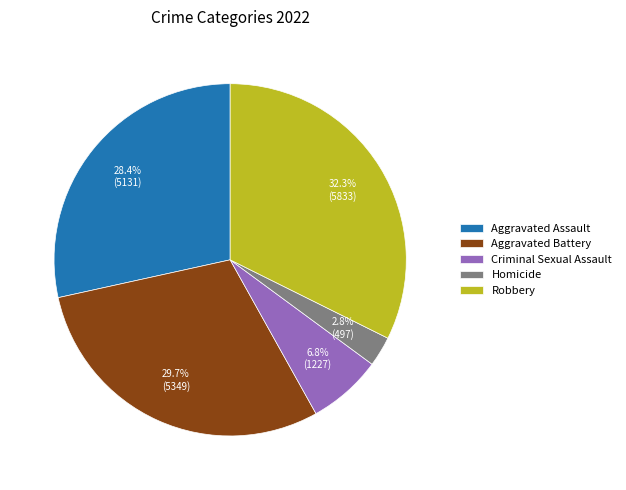

To the nearest percent, what percentage of the pie is Aggravated Assault?

28%